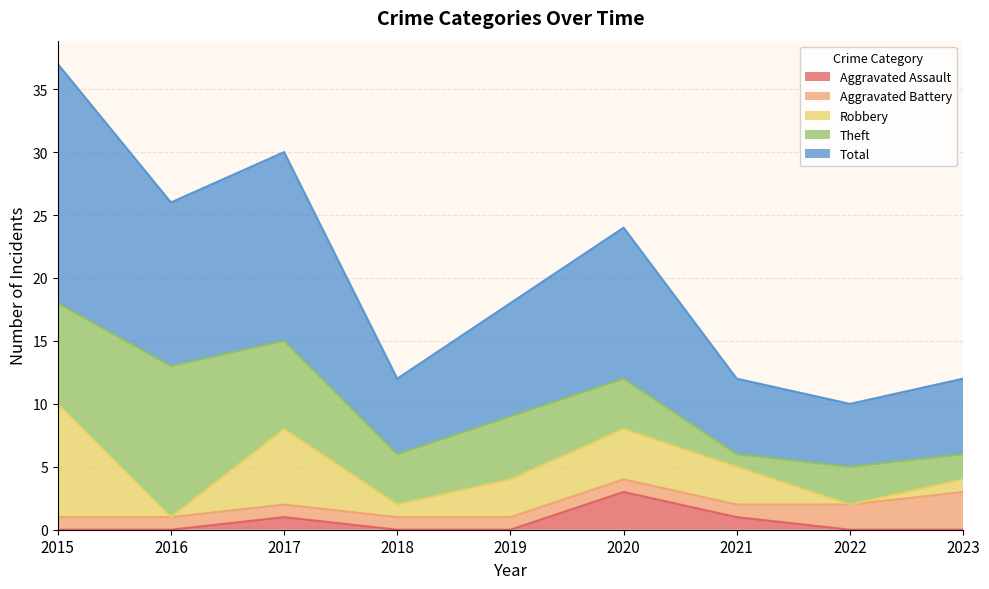

How many values in Aggravated Assault are above zero?

3